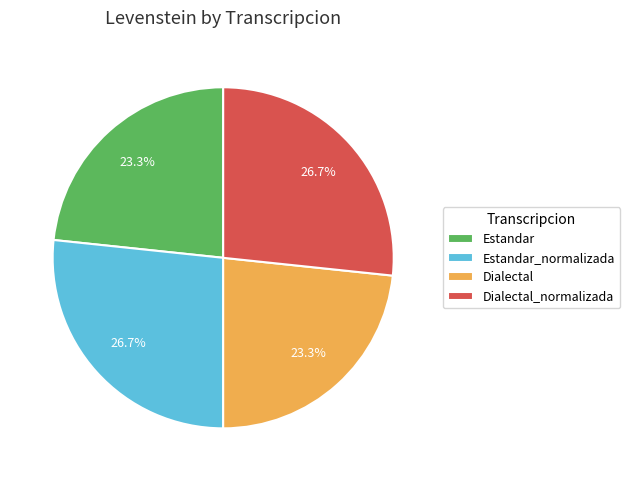

Is there any slice that represents more than half of the pie?

No